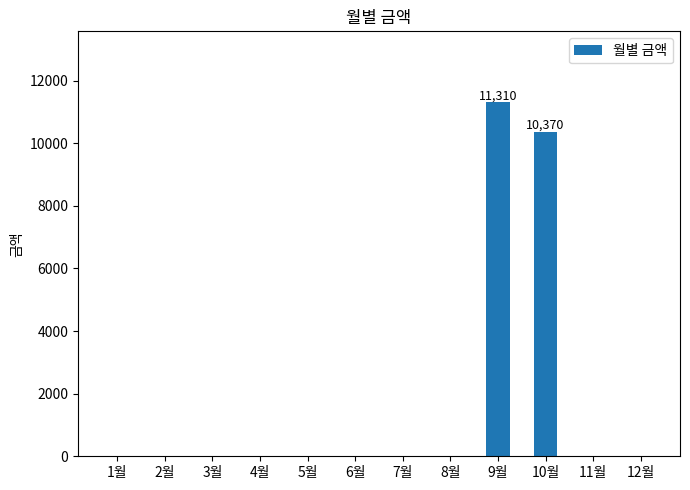

Reading left to right, extract all data points from this chart.

1월=0	2월=0	3월=0	4월=0	5월=0	6월=0	7월=0	8월=0	9월=11310	10월=10370	11월=0	12월=0